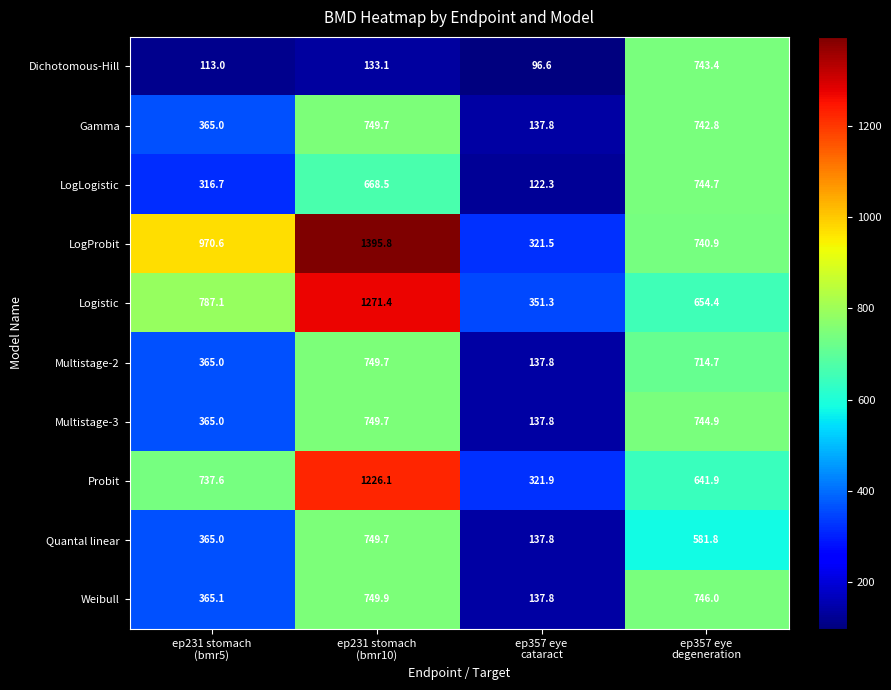

What is the total value across all series at ep357 eye
degeneration?

7055.5